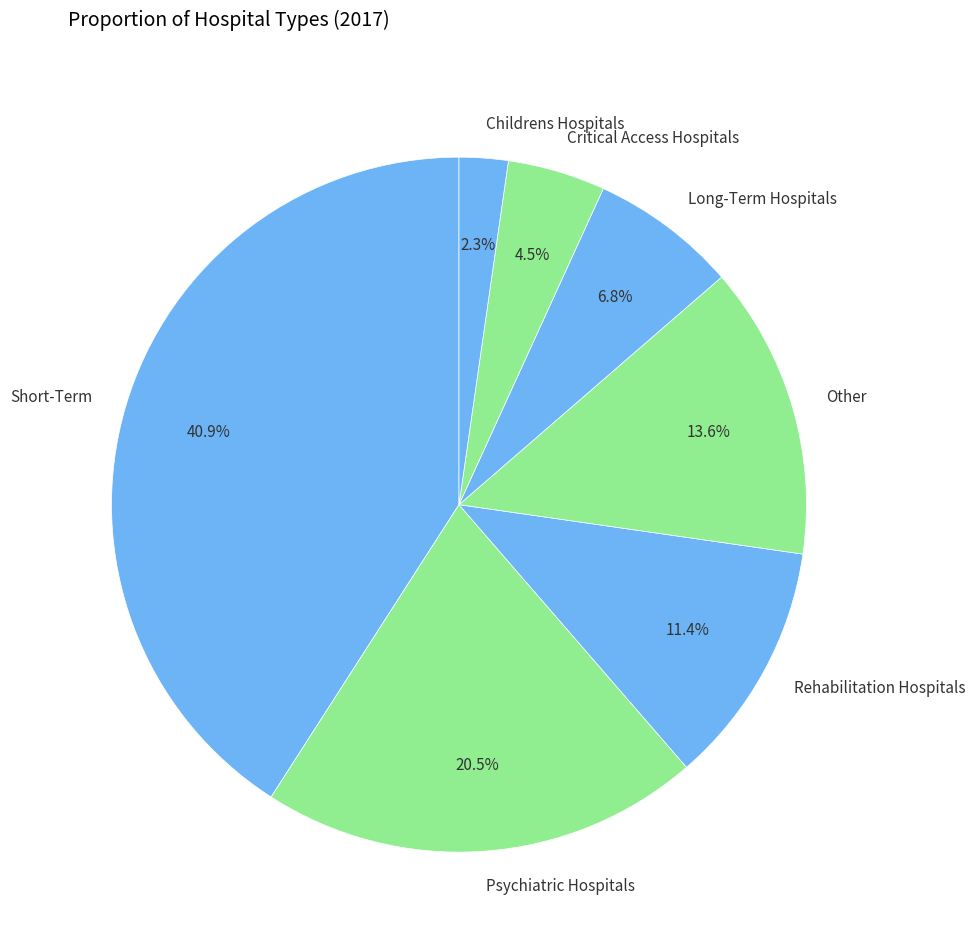

Is Other the majority of the pie?

No